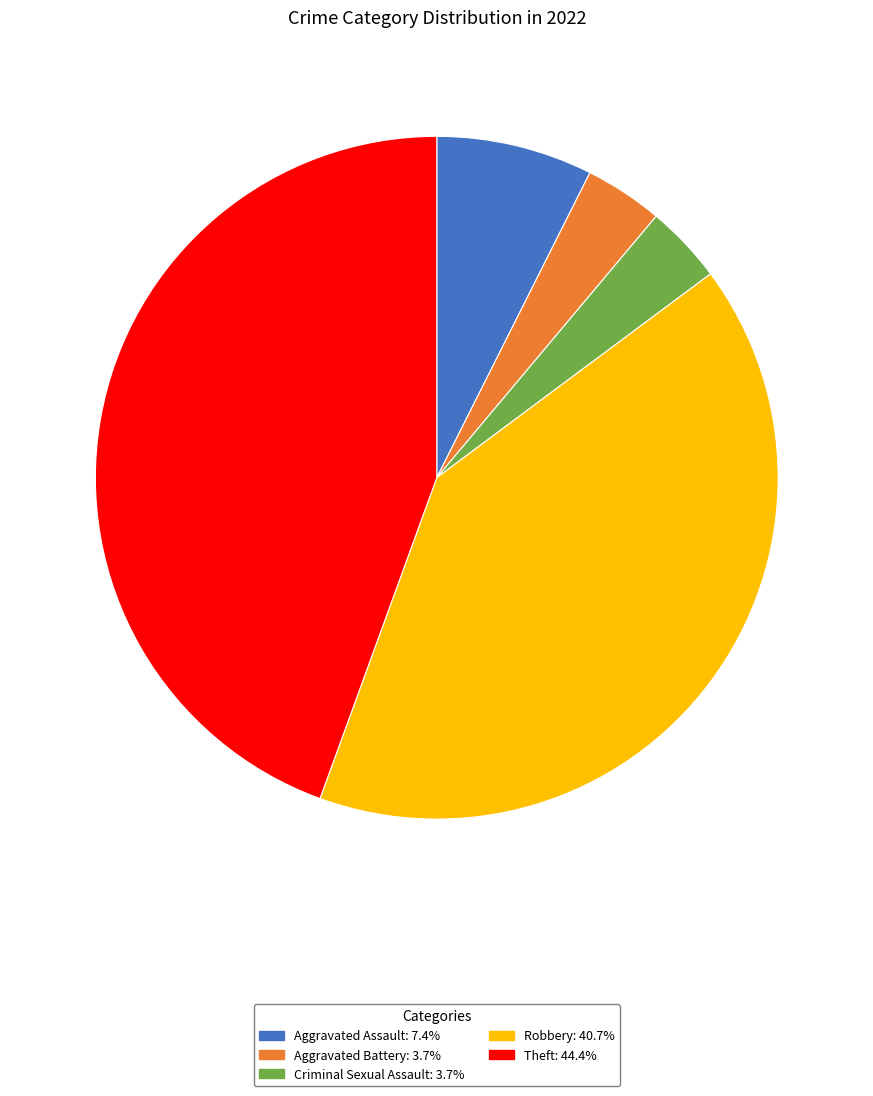

What is the ratio of the value at Aggravated Battery to the value at Criminal Sexual Assault?

1.0